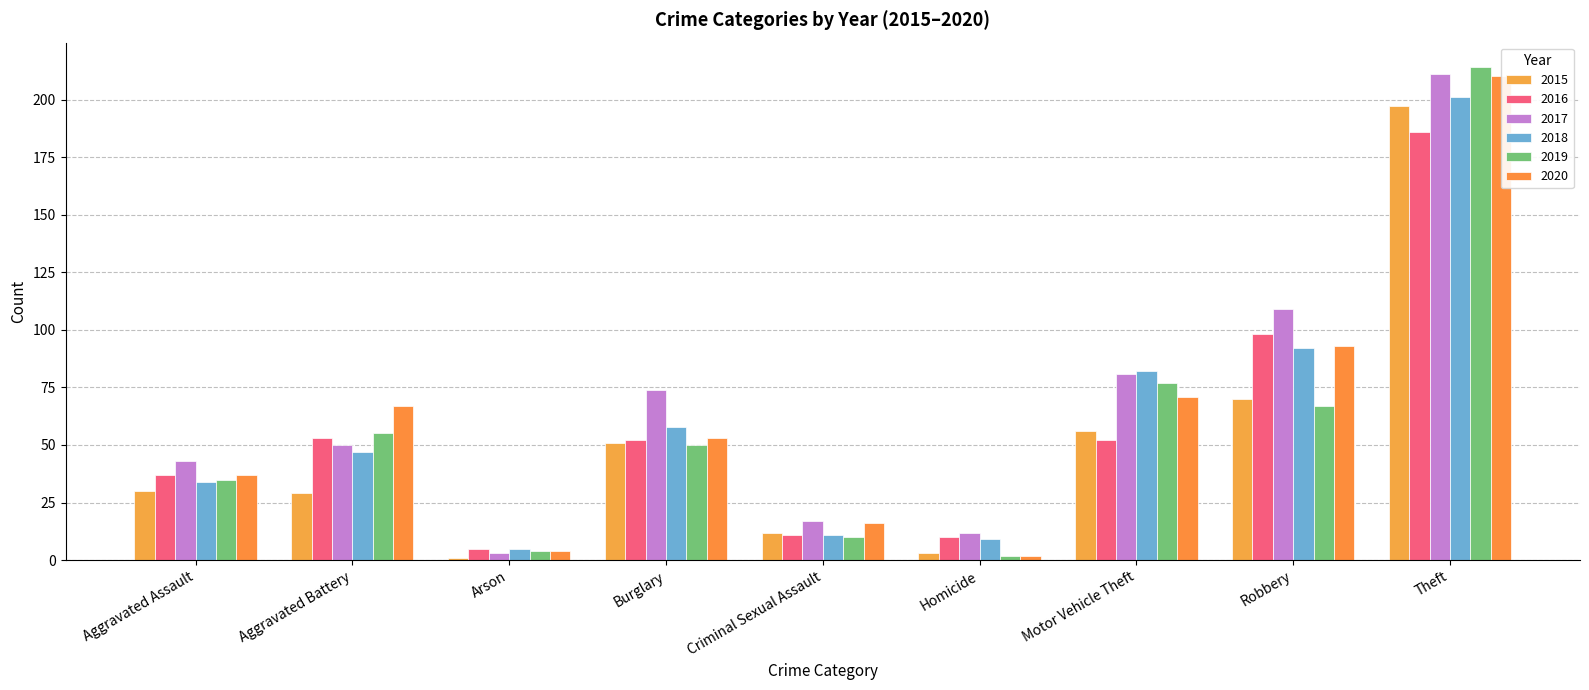

What is the difference between the second highest and second lowest values in the 2019 series?

73